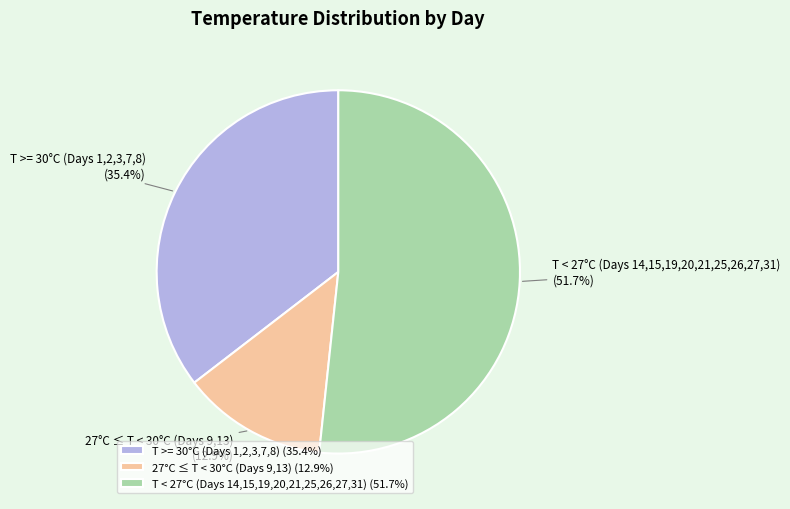

What is the ratio of the value at 27°C ≤ T < 30°C (Days 9,13) to the value at T >= 30°C (Days 1,2,3,7,8)?

0.4